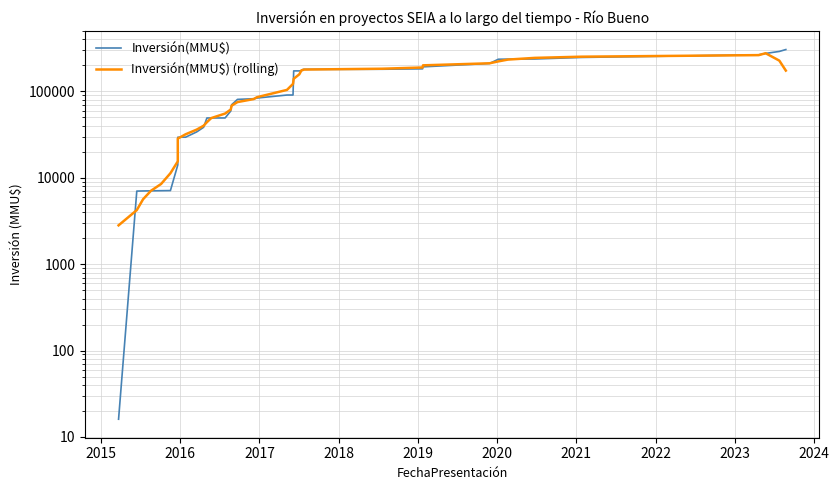

Does the chart display data point markers on the line(s)?

No